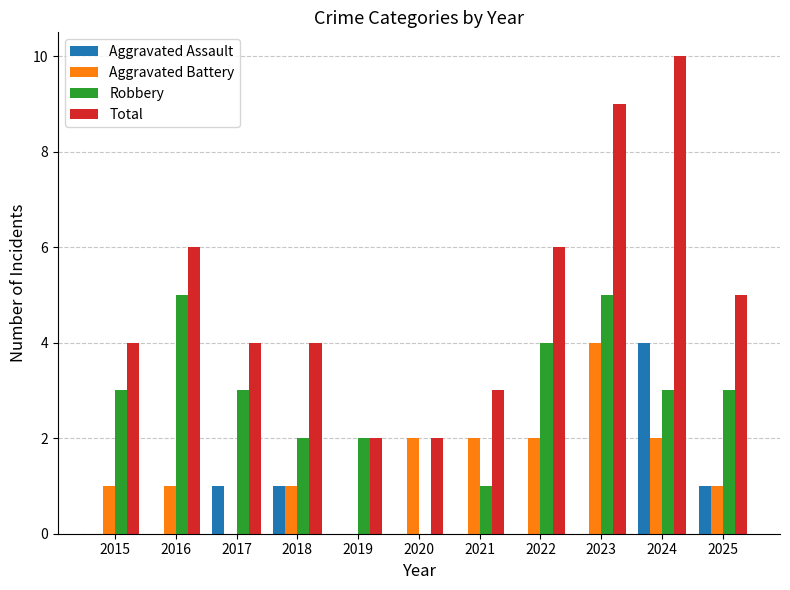

At which category is the sum across all series the highest?

2024